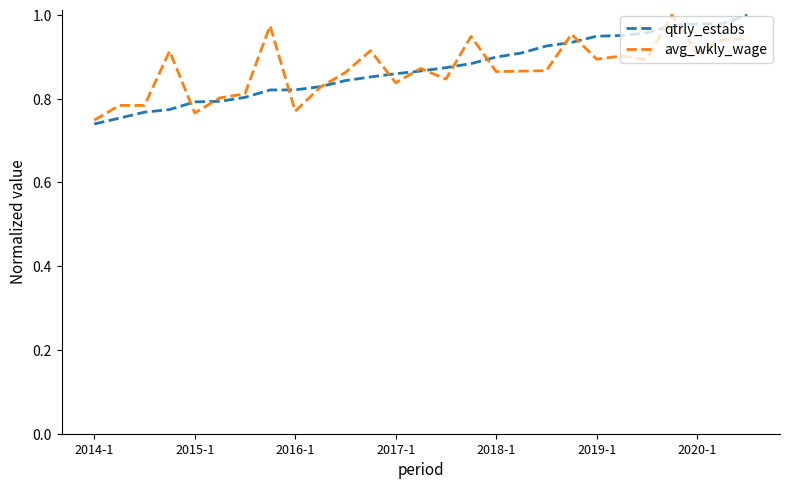

What are all the series names shown in the legend?

qtrly_estabs, avg_wkly_wage